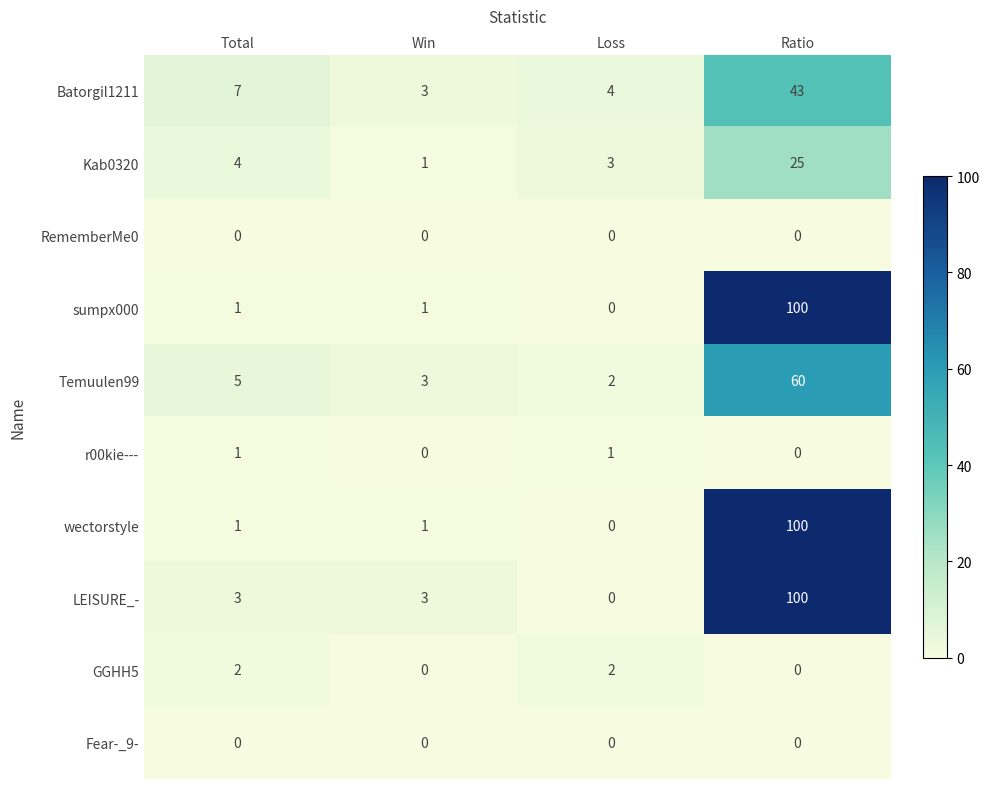

Is the value of Batorgil1211 at Loss greater than the value of r00kie--- at Total?

Yes